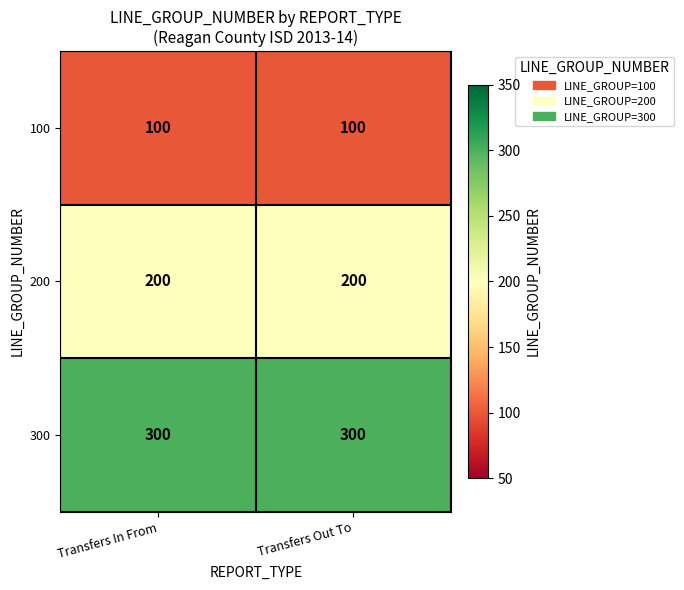

How many series are shown in this chart?

3